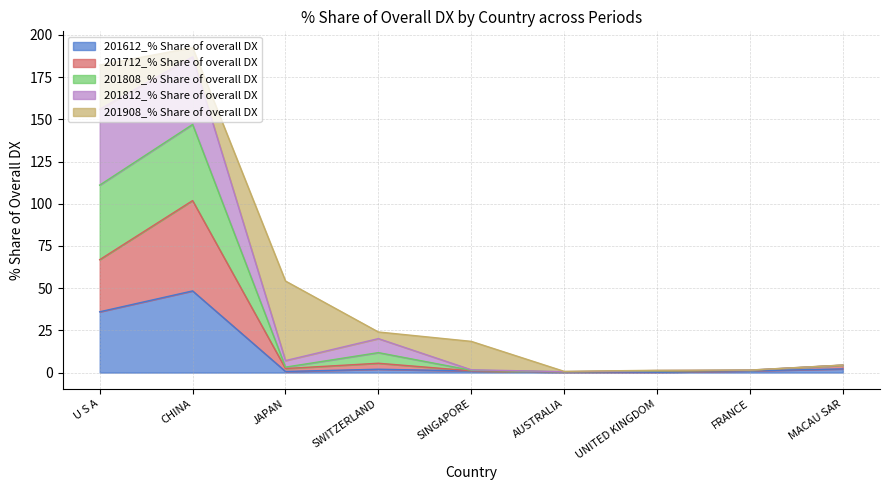

What is the maximum value for 201612_% Share of overall DX?

48.4